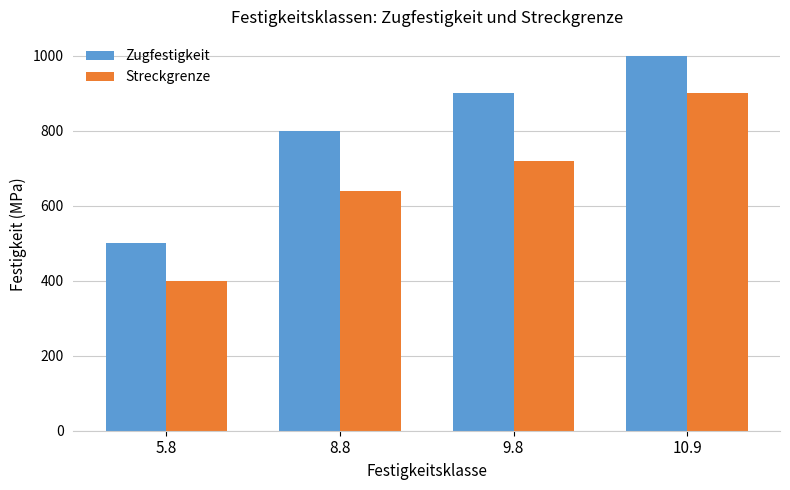

Which category has the highest value in the Streckgrenze series?

10.9